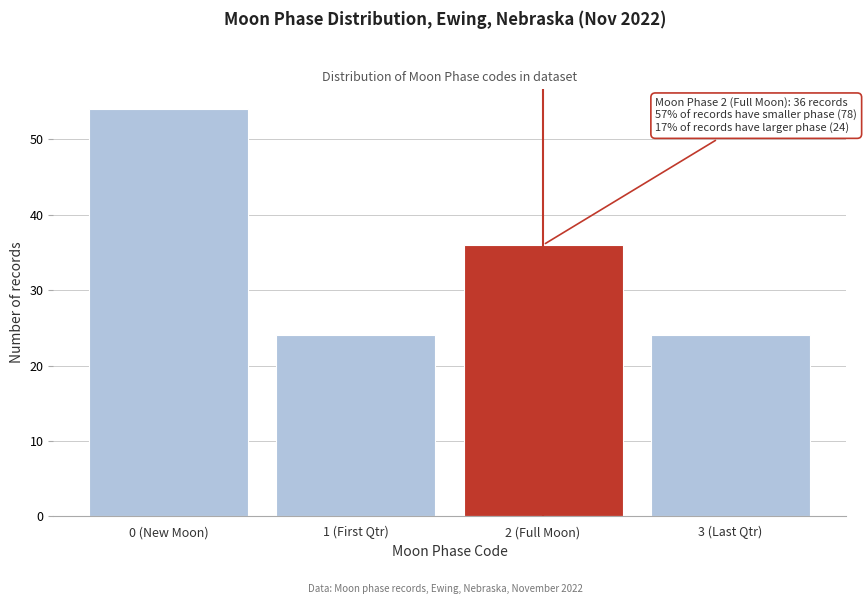

Reading left to right, list all the values displayed in this chart.

0 (New Moon)=54	1 (First Qtr)=24	2 (Full Moon)=36	3 (Last Qtr)=24